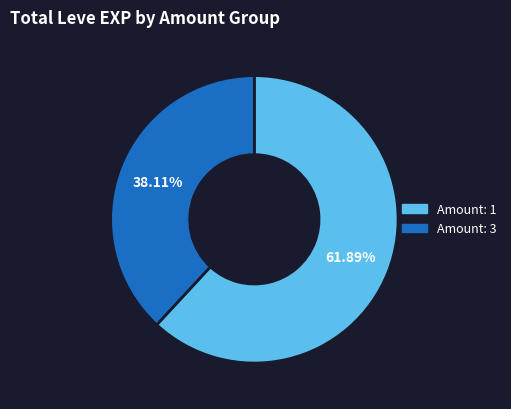

Is there any slice that represents more than half of the pie?

Yes